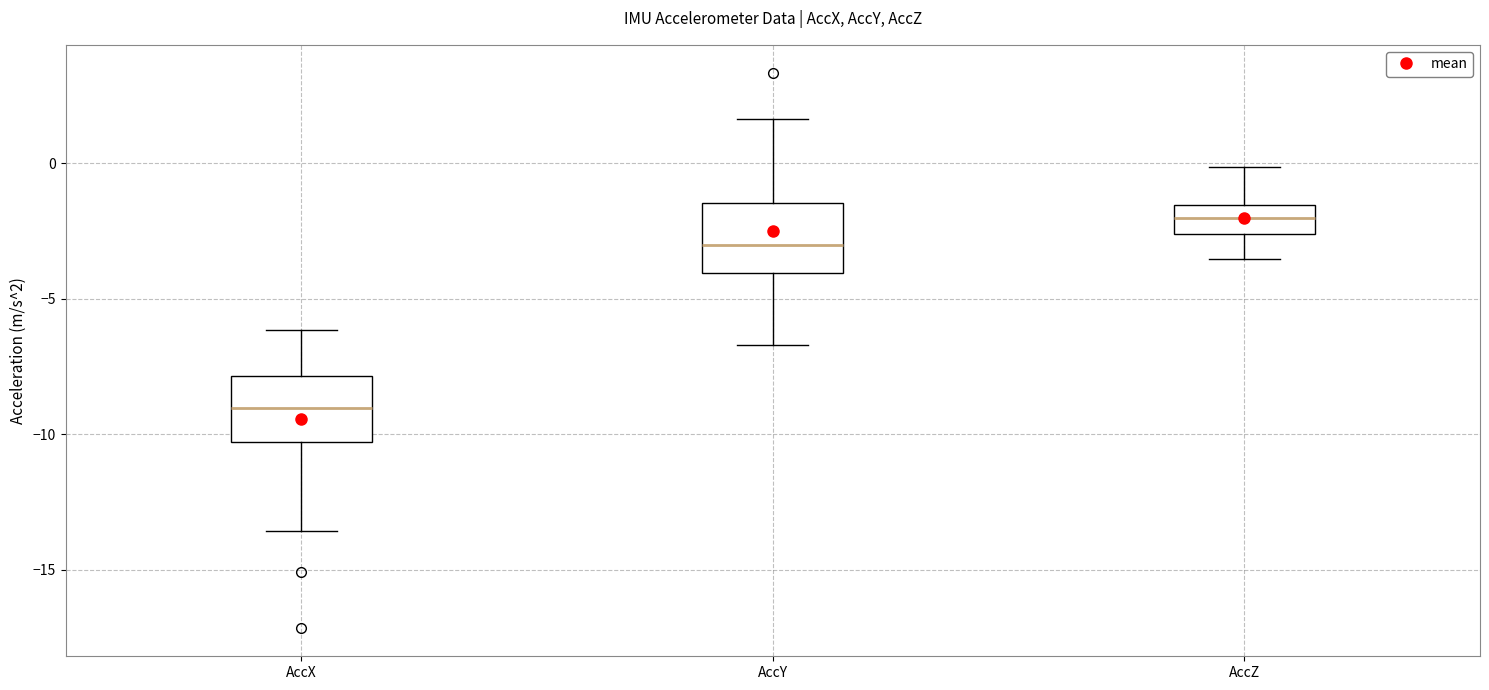

Reading left to right, transcribe this box plot: for each box, give where its median line is, the range the box spans, and where its two whiskers end, as read against the y-axis. The values are not printed on the chart, so give them approximately, as read against the axis.

AccX: median -9.0, box -10.5 to -8.0, whiskers -13.5 to -6.0
AccY: median -3.0, box -4.0 to -1.5, whiskers -6.5 to 1.5
AccZ: median -2.0, box -2.5 to -1.5, whiskers -3.5 to 0.0